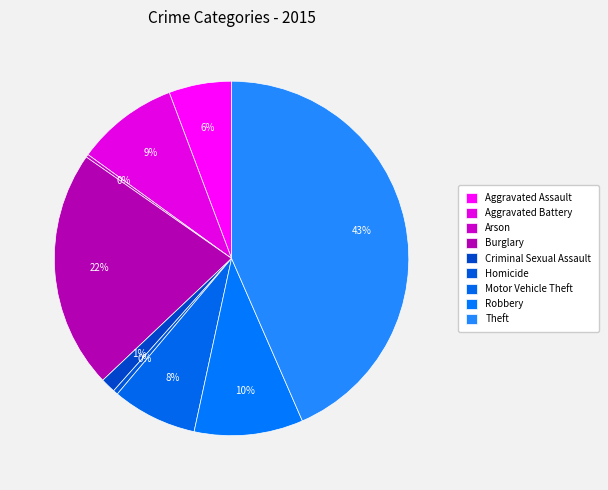

To the nearest percent, what is the combined percentage of Theft and Robbery?

53%